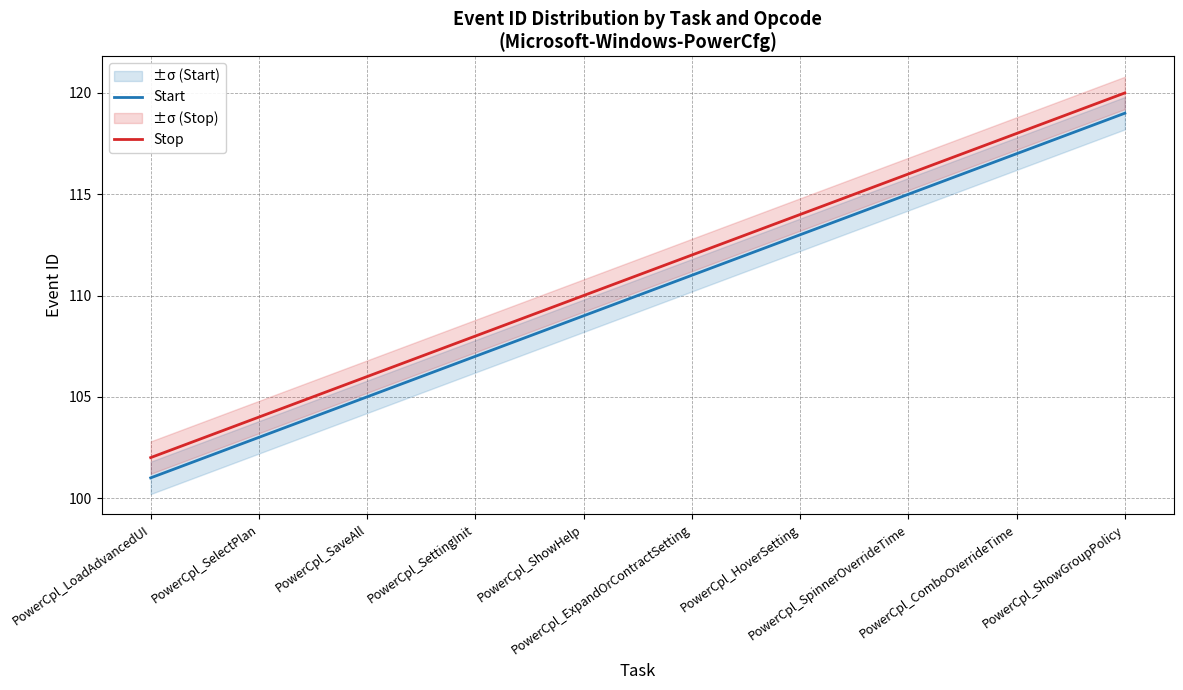

Is it true that Stop equals 116 at PowerCpl_SpinnerOverrideTime?

True